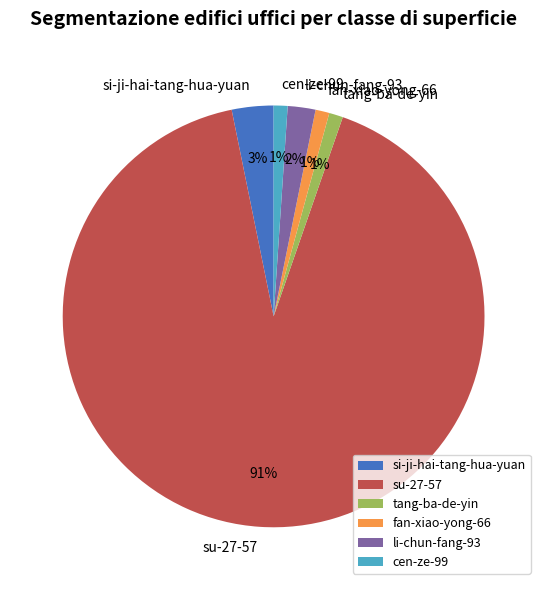

How many segments does this pie chart have?

6